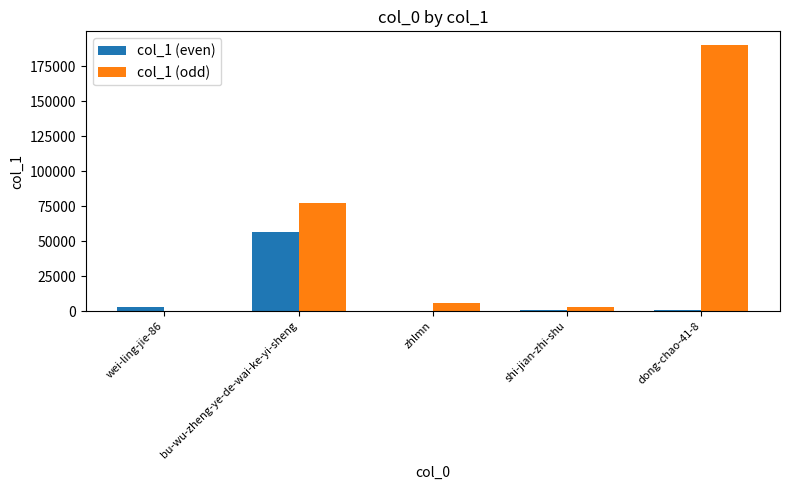

Which label corresponds to the largest value in the chart?

dong-chao-41-8